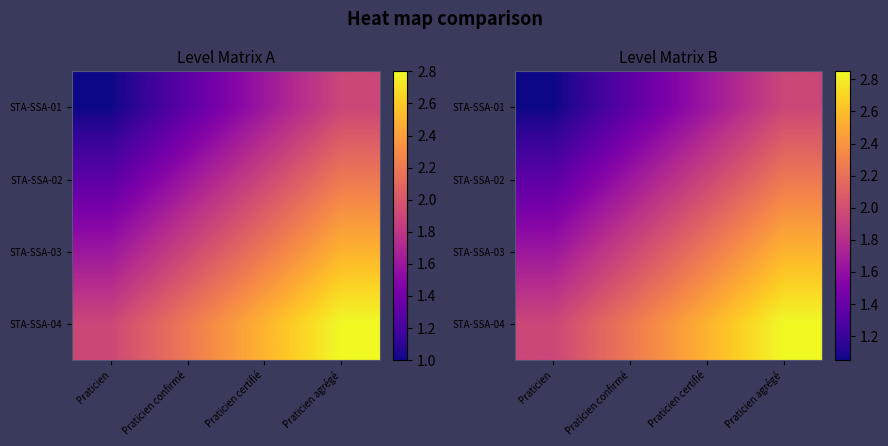

List the series in order of their overall mean, highest first.

STA-SSA-04, STA-SSA-03, STA-SSA-02, STA-SSA-01